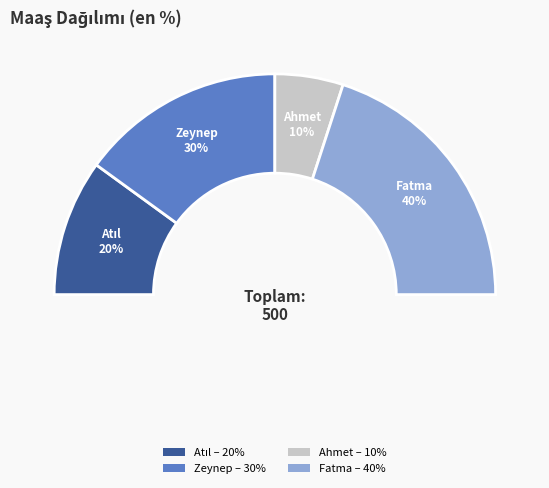

Which category has the biggest portion of the pie?

Fatma